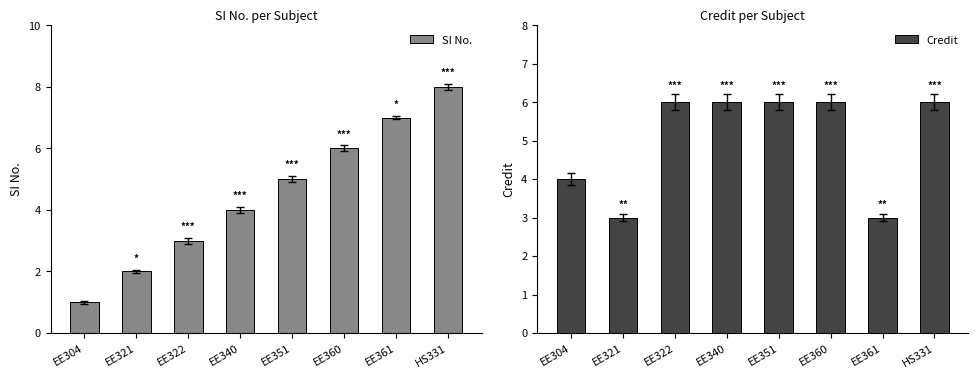

What value does the SI No. series have at EE351?

5